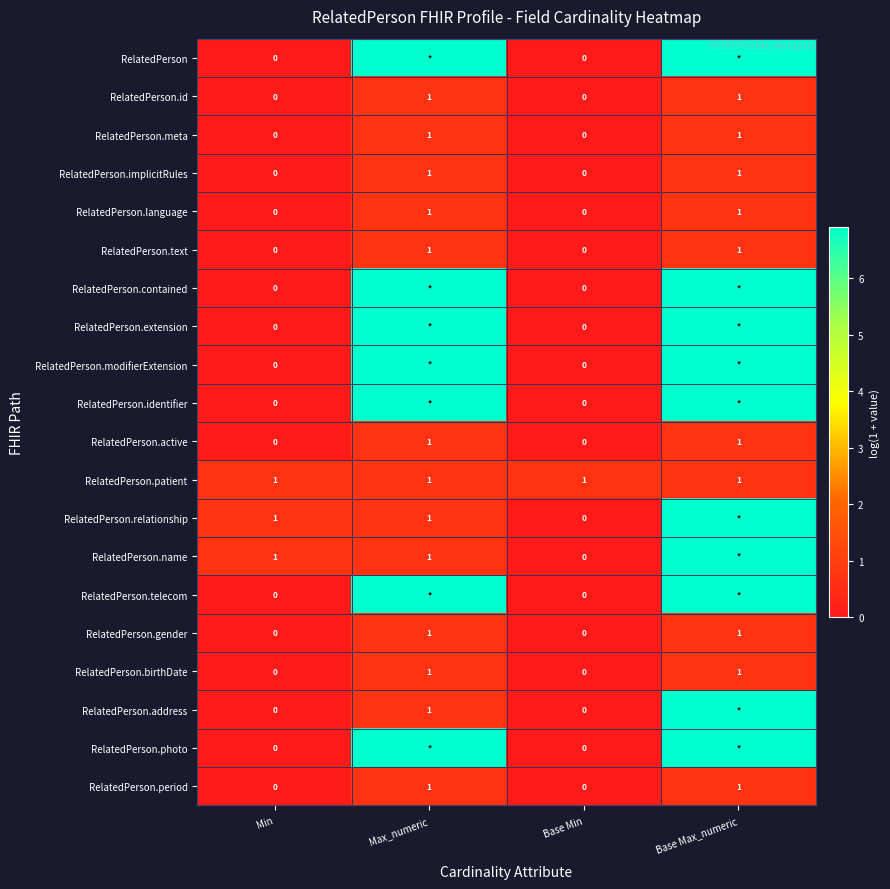

Which label corresponds to the smallest value in the chart?

Min